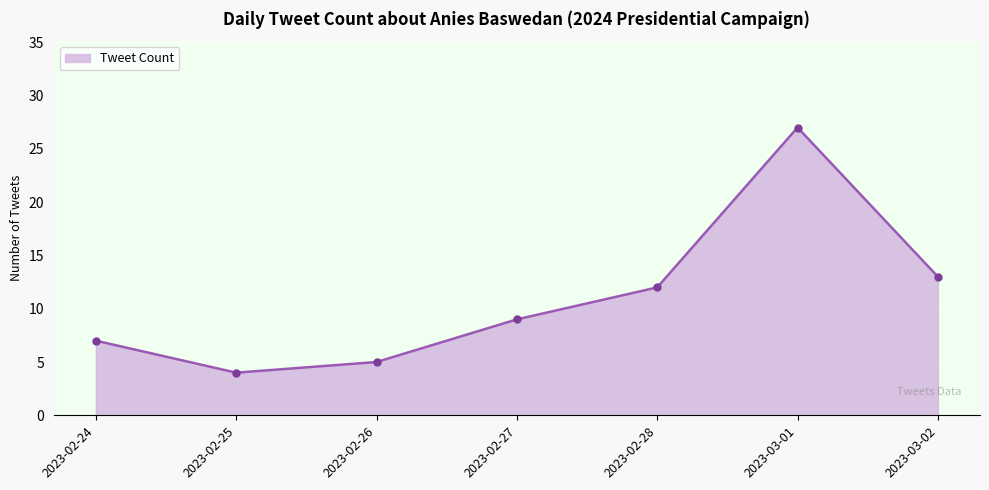

Reading left to right, transcribe all the data shown in this chart.

2023-02-24=7	2023-02-25=4	2023-02-26=5	2023-02-27=9	2023-02-28=12	2023-03-01=27	2023-03-02=13